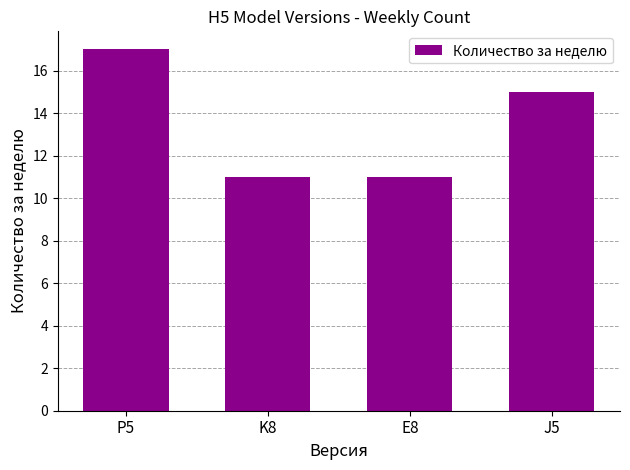

Reading left to right, what are all the values shown in this chart?

17	11	11	15